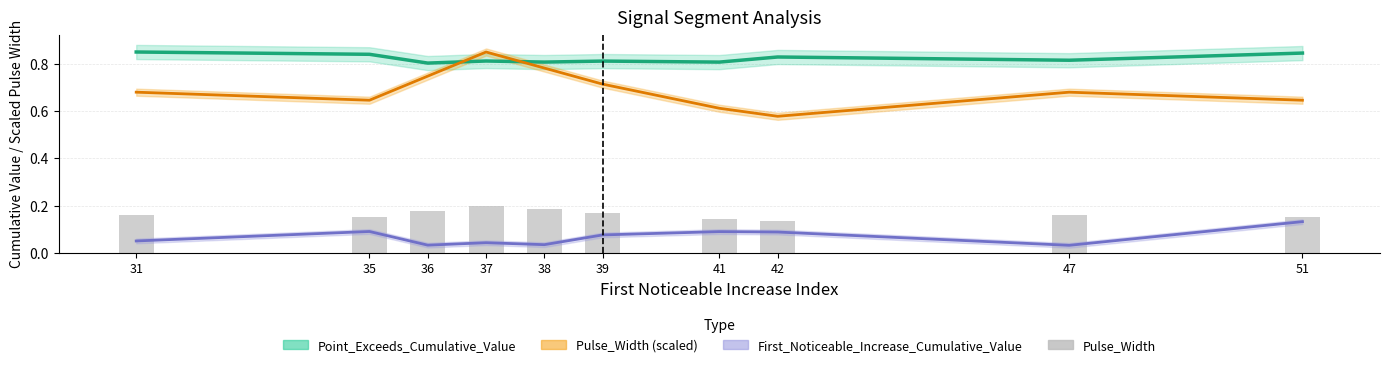

What is the sum of all Pulse_Width values?

1.6